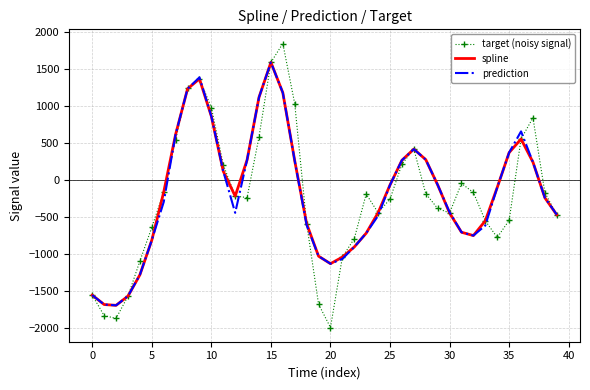

What is the maximum value shown in the chart?

1844.7